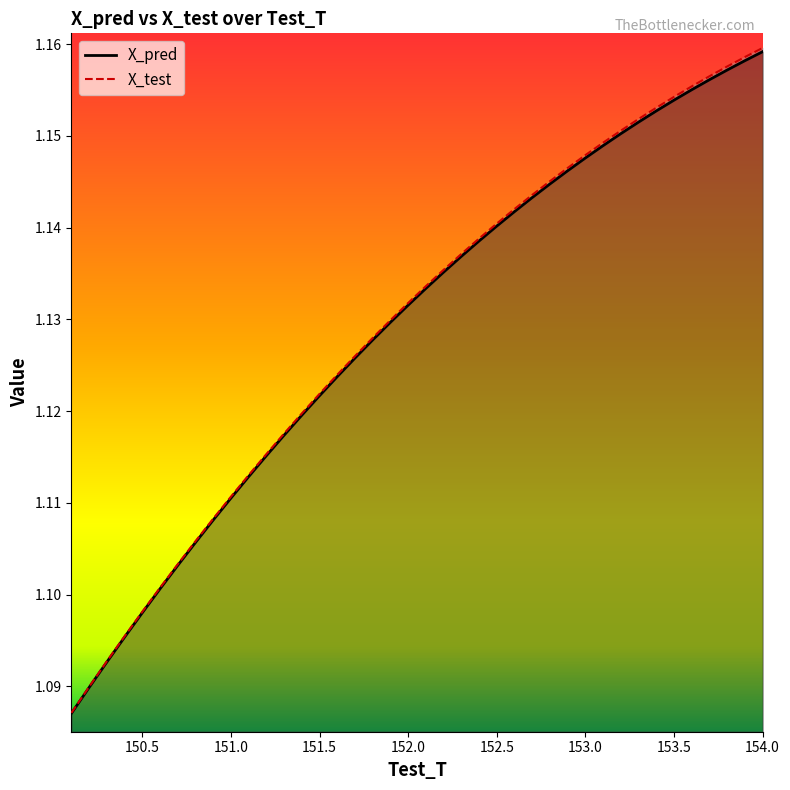

True or false: X_pred and Test_T intersect in this chart.

False